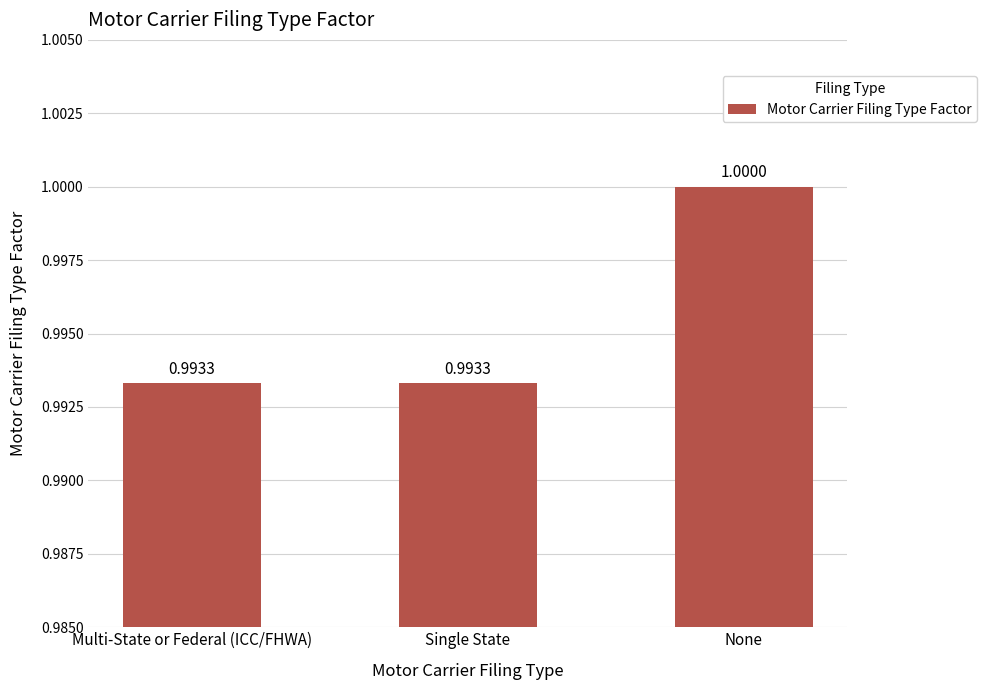

Are the bars grouped side by side (vs. stacked)?

No